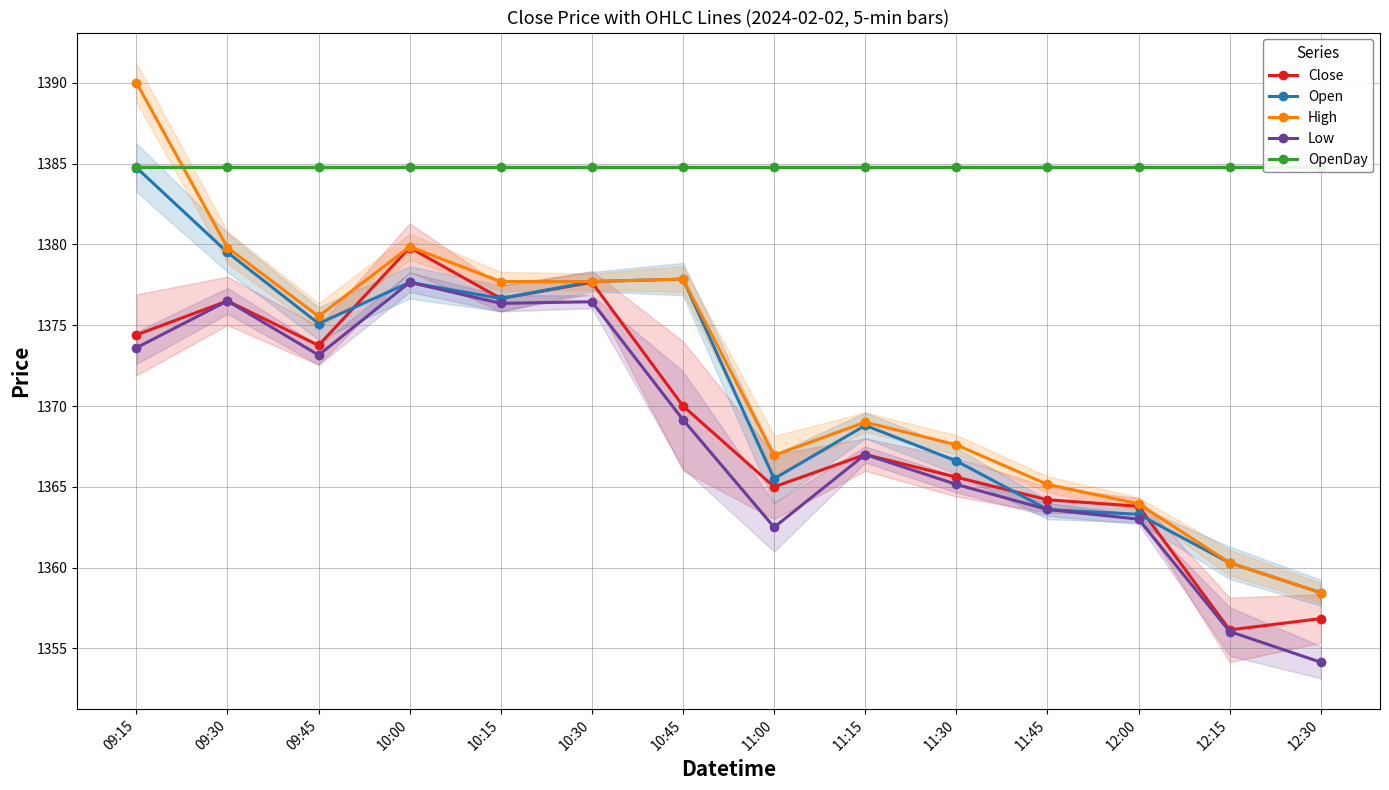

Which label corresponds to the smallest value in the chart?

12:30